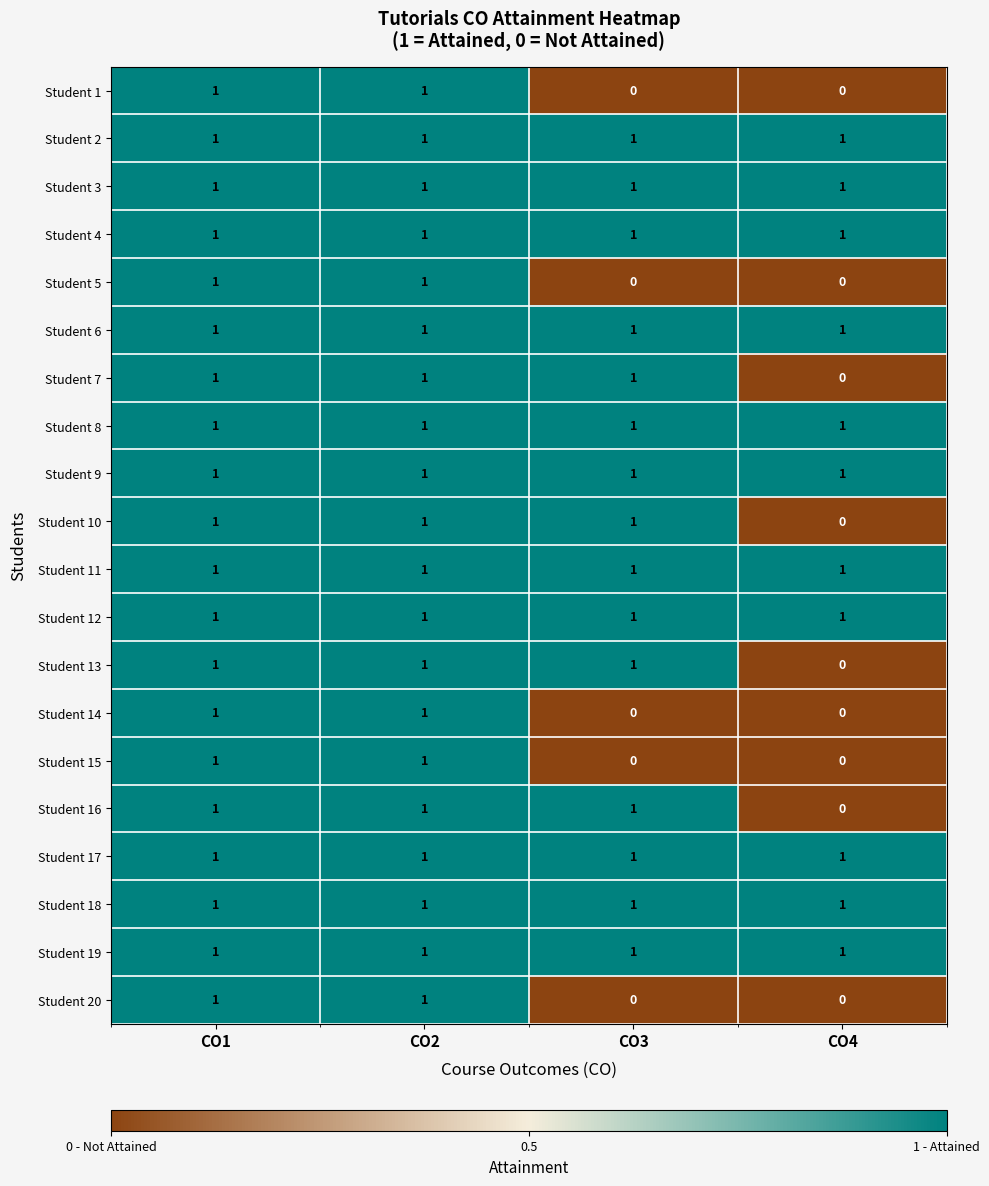

The value of Student 16 at CO1 is 1. True or false?

True